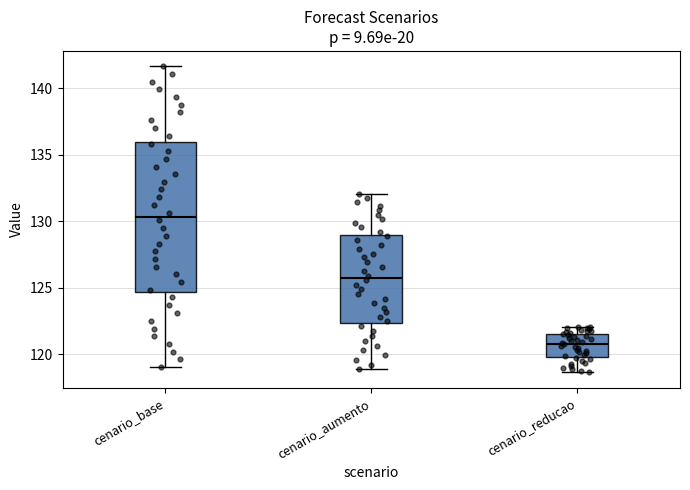

Which box is the tallest, from its lower edge to its upper edge?

cenario_base